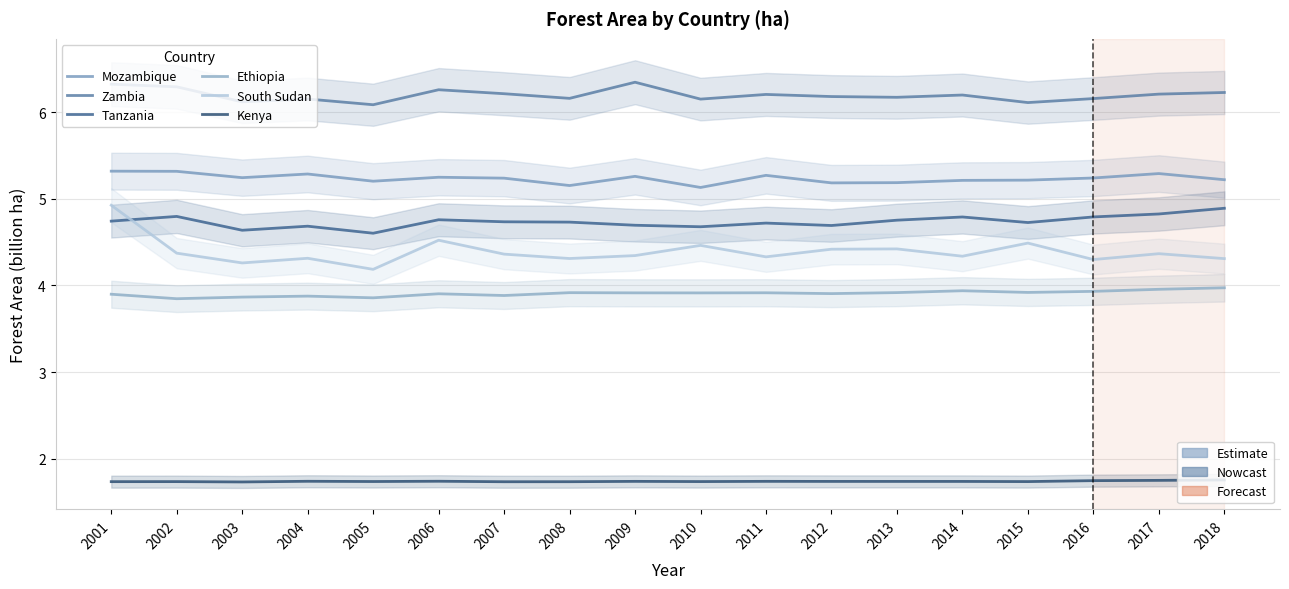

True or false: Tanzania has more than 2 points higher than both neighbors.

True